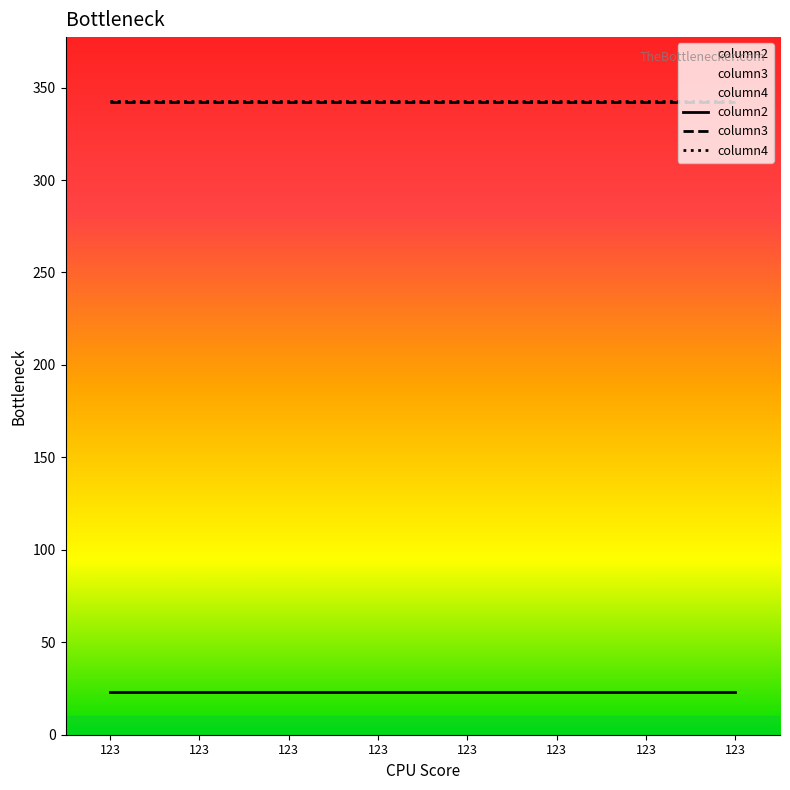

What is the value of the column4 point at the 2nd from the left?

343